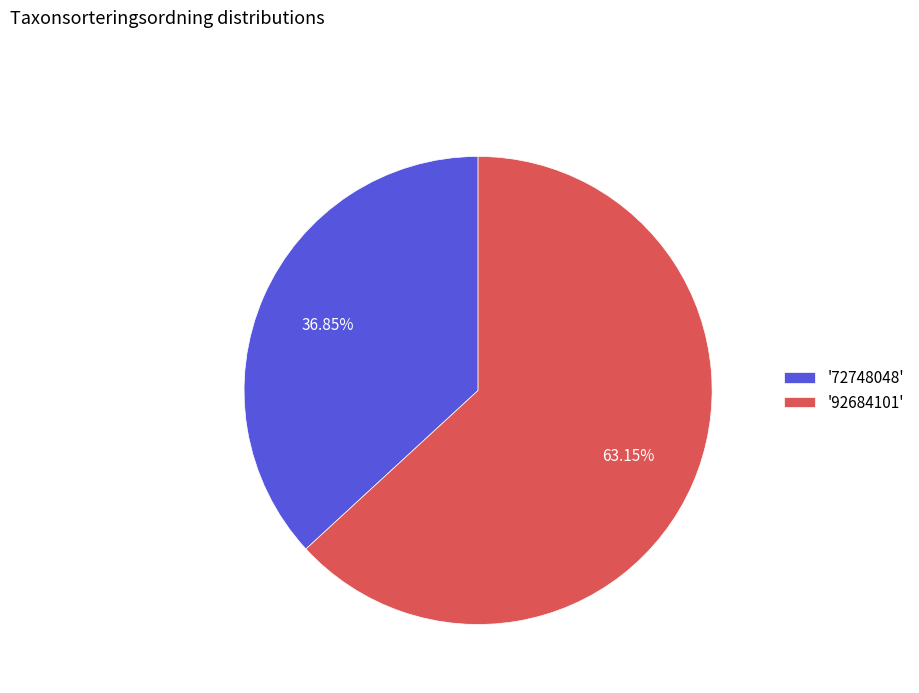

Is the sum of '72748048' and '92684101' greater than half?

Yes